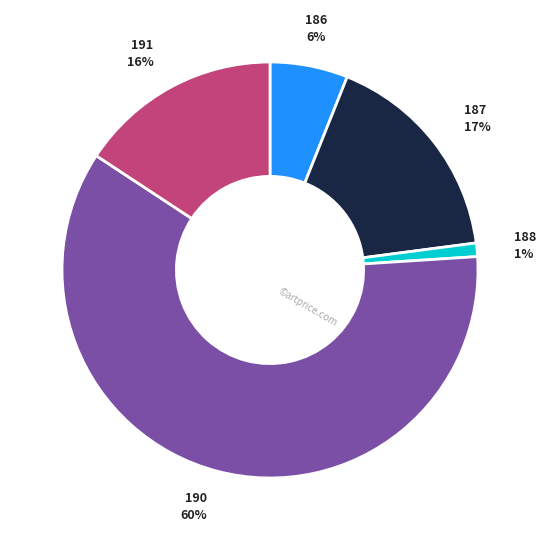

Does any single category account for the majority?

Yes